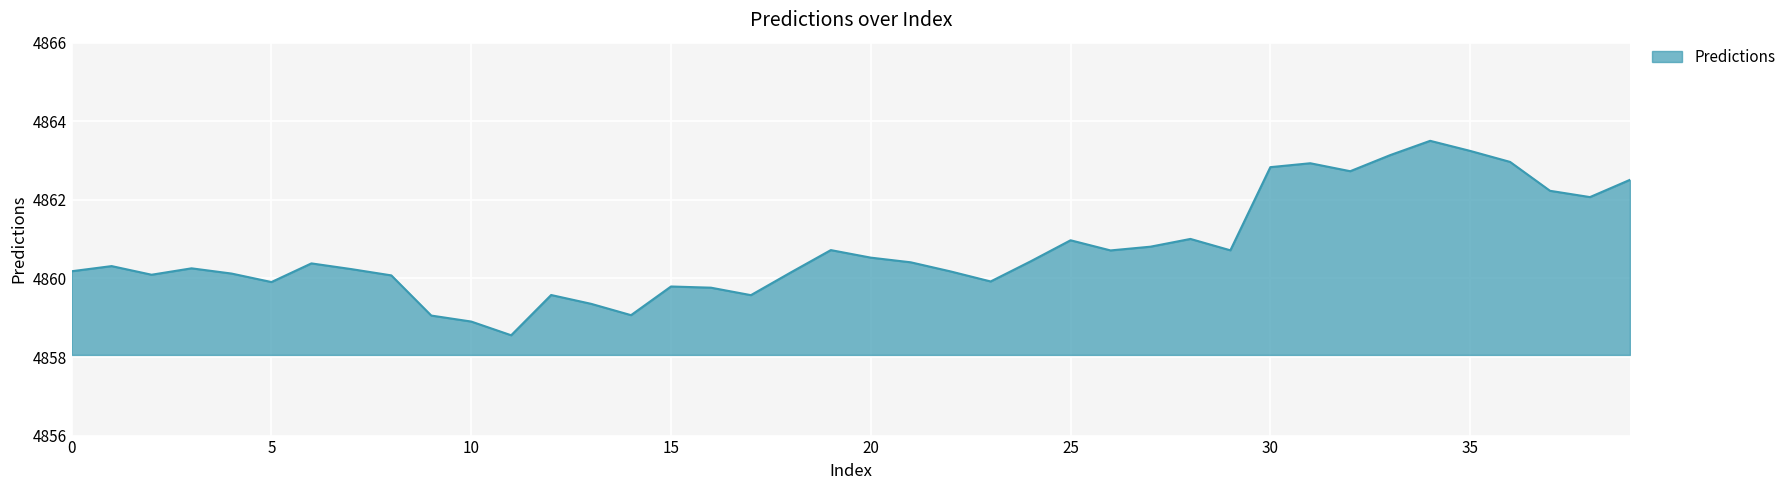

What is the smallest value displayed?

4858.6